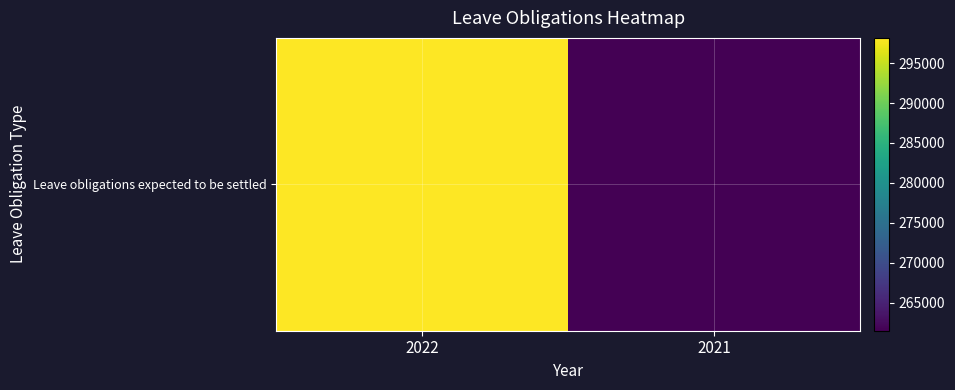

Rank the categories by value from highest to lowest.

2022, 2021